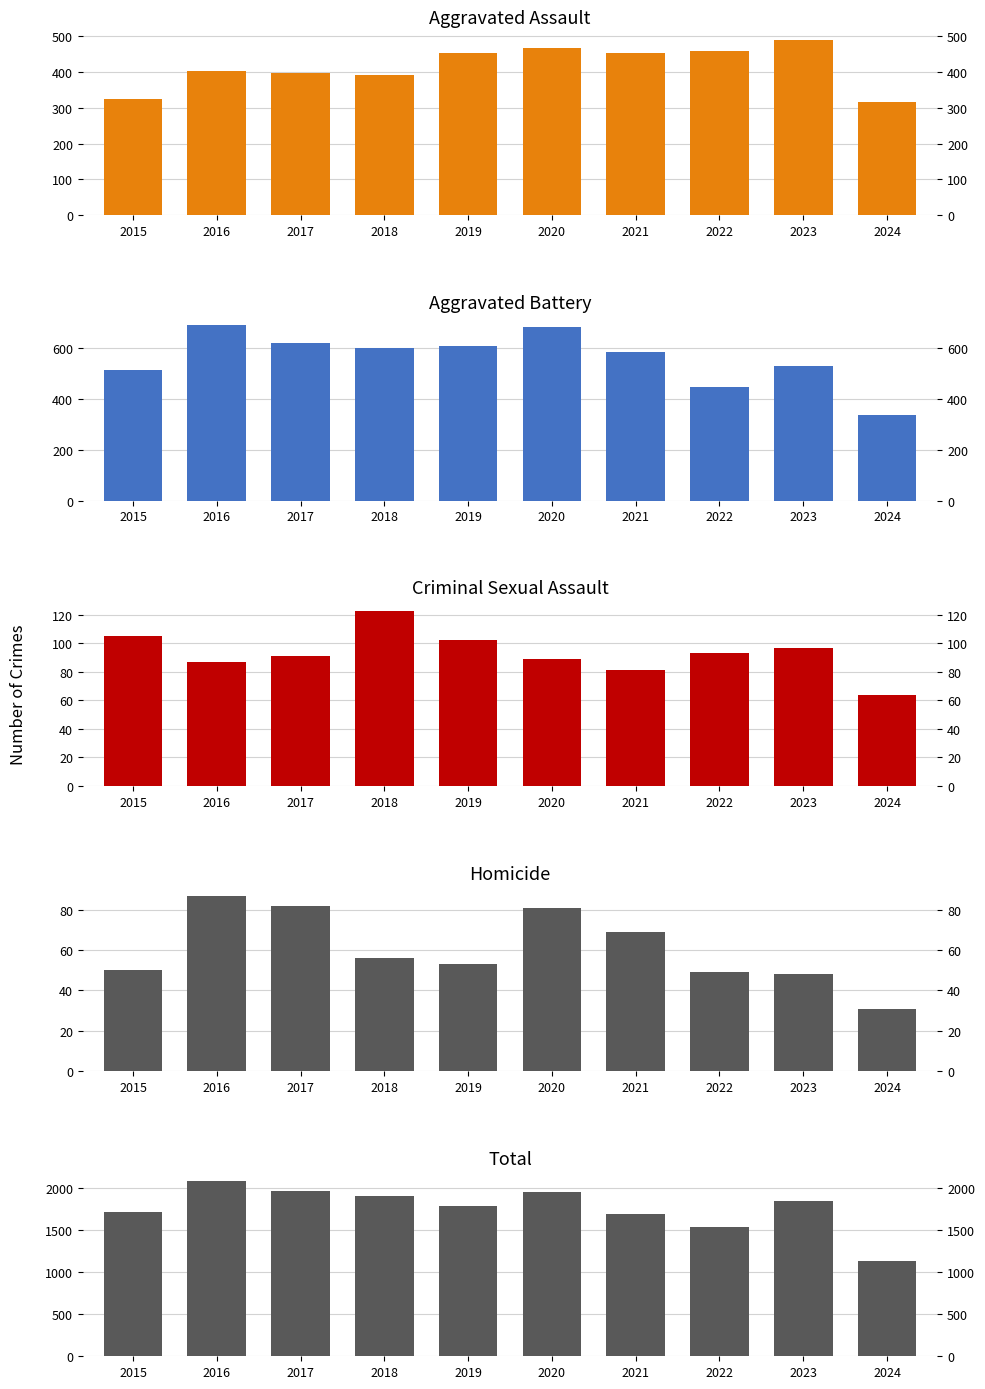

At how many categories does at least one series exceed 637?

10